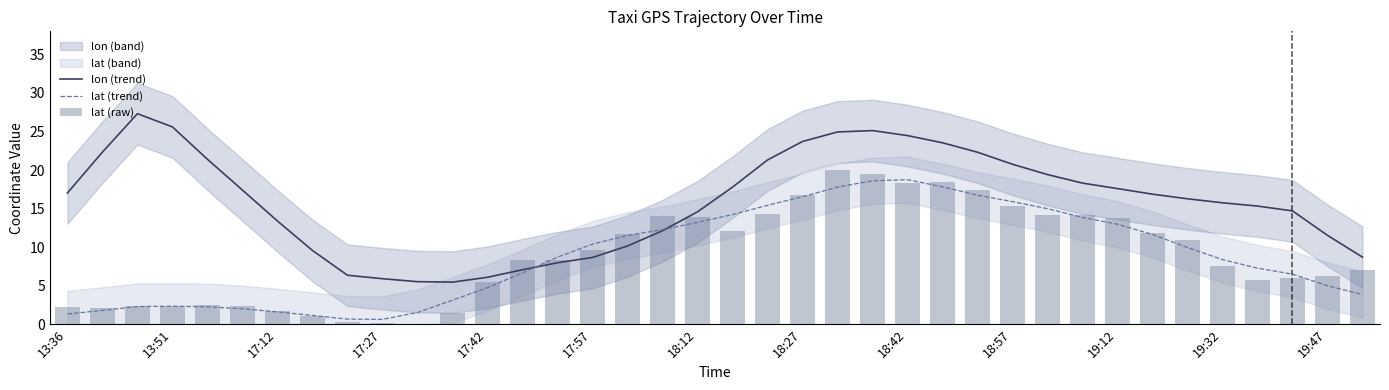

What is the label of the 19th bar from the right?

19